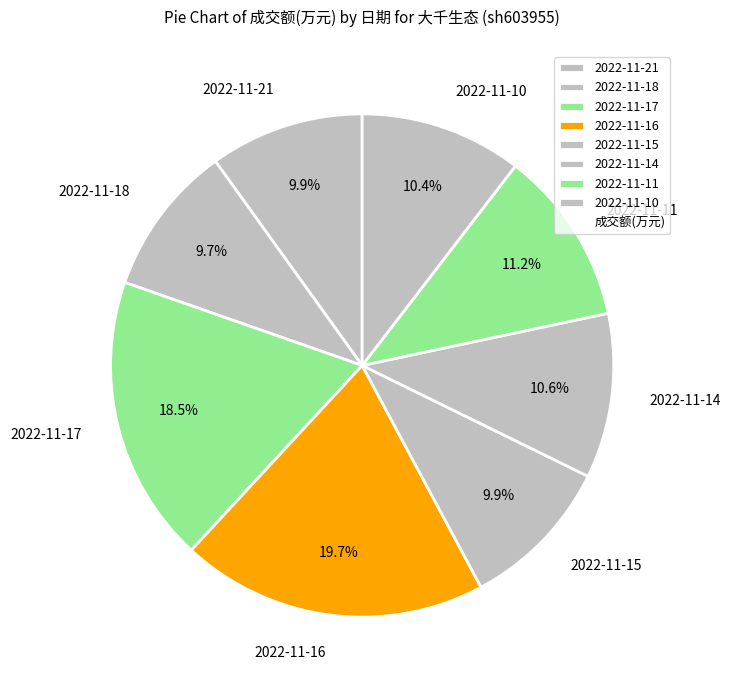

Is there a majority slice in this chart?

No